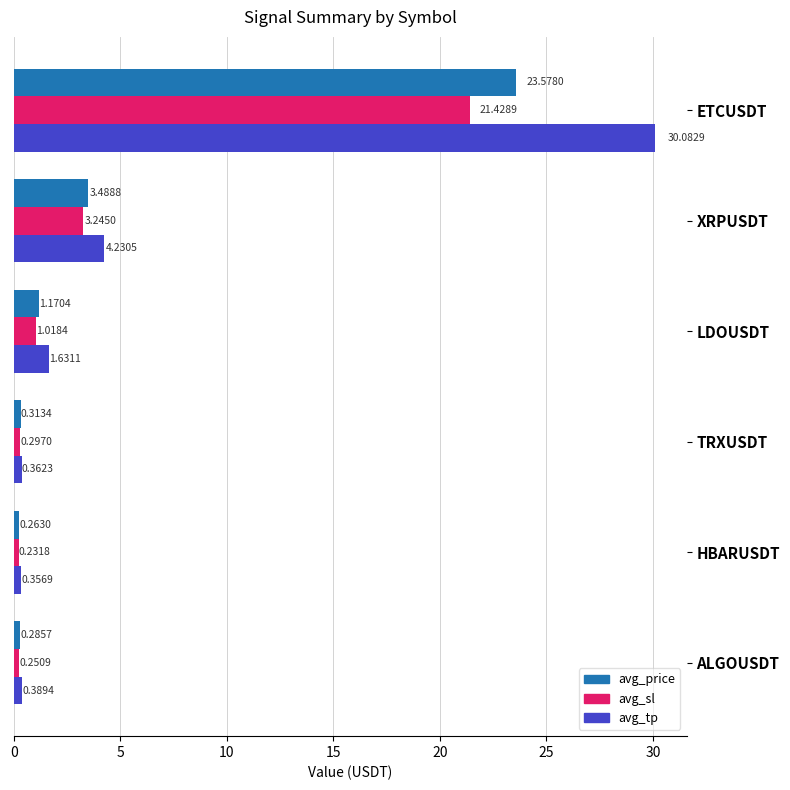

At which category does the chart reach its peak across all series?

ETCUSDT